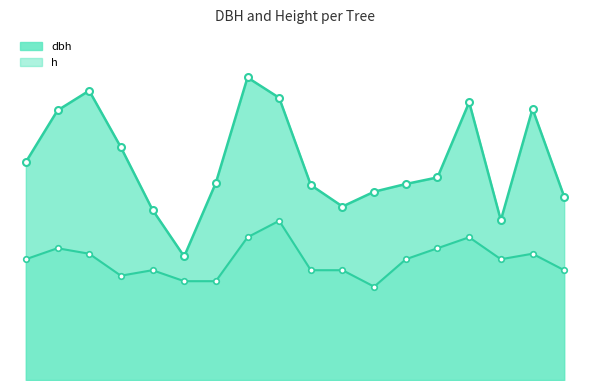

The dbh series shows 5.2 at 420878013. True or false?

False